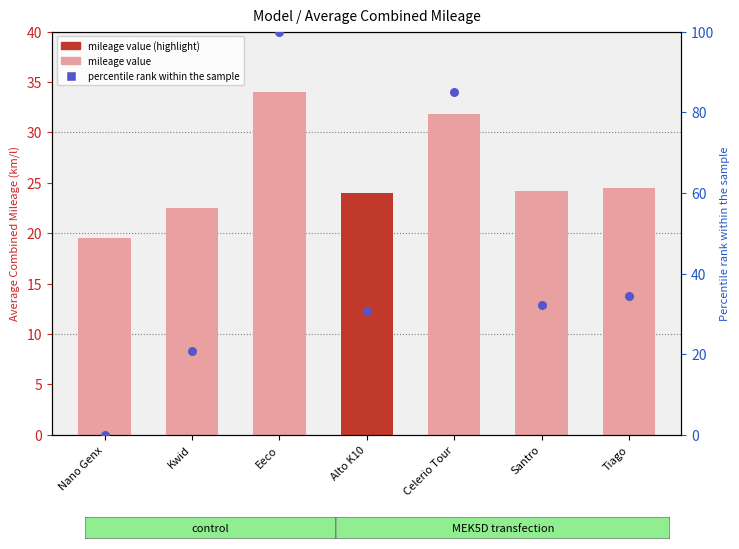

At which category is the sum across all series the highest?

Eeco